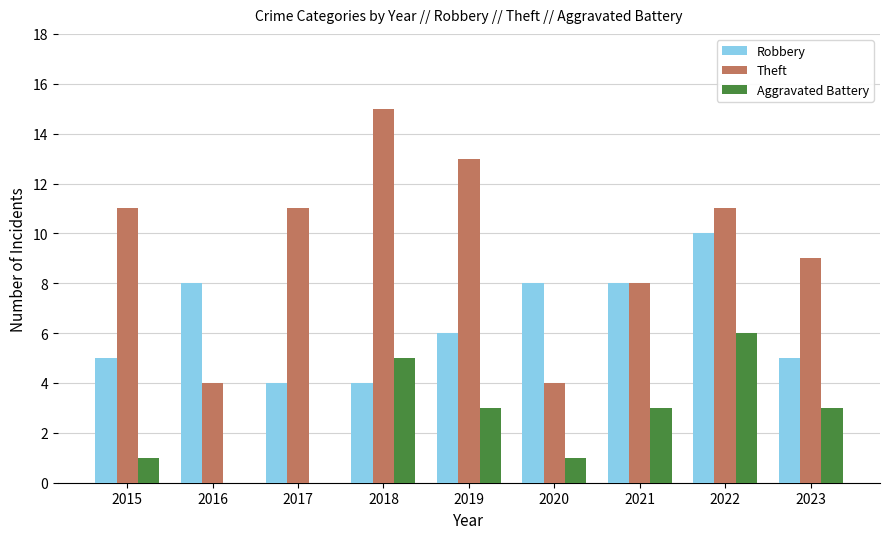

Reading left to right, list all the values displayed in this chart.

Robbery: 2015=5	2016=8	2017=4	2018=4	2019=6	2020=8	2021=8	2022=10	2023=5
Theft: 2015=11	2016=4	2017=11	2018=15	2019=13	2020=4	2021=8	2022=11	2023=9
Aggravated Battery: 2015=1	2016=0	2017=0	2018=5	2019=3	2020=1	2021=3	2022=6	2023=3